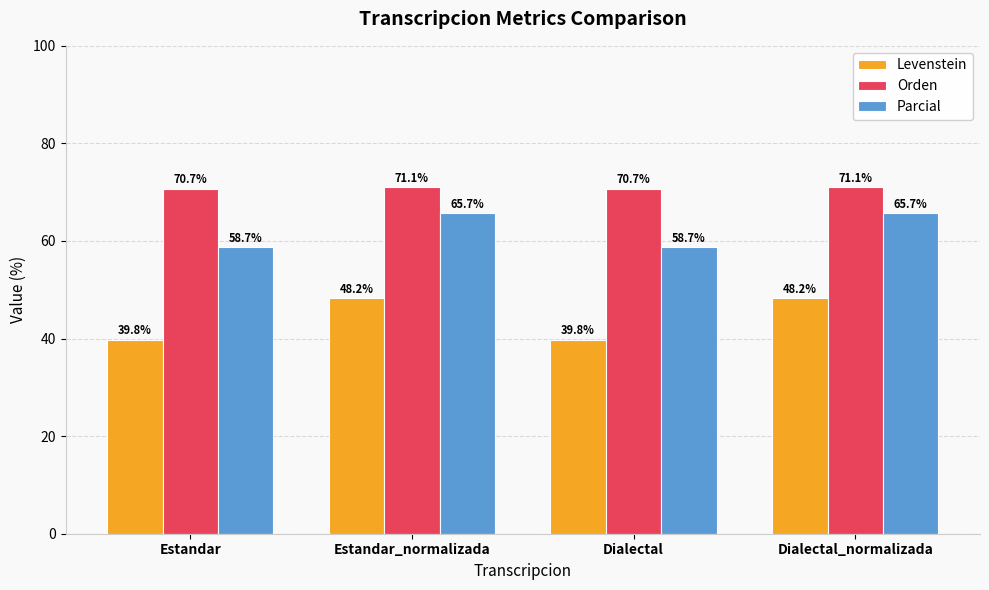

Which series has the widest spread of values?

Levenstein